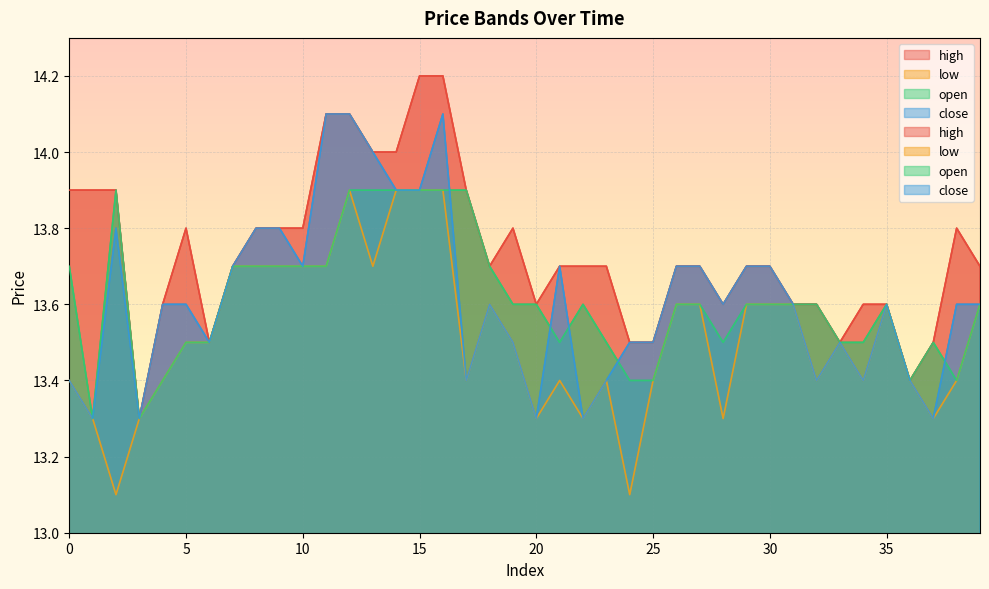

Rank the series by their maximum value, from highest to lowest.

high, close, low, open